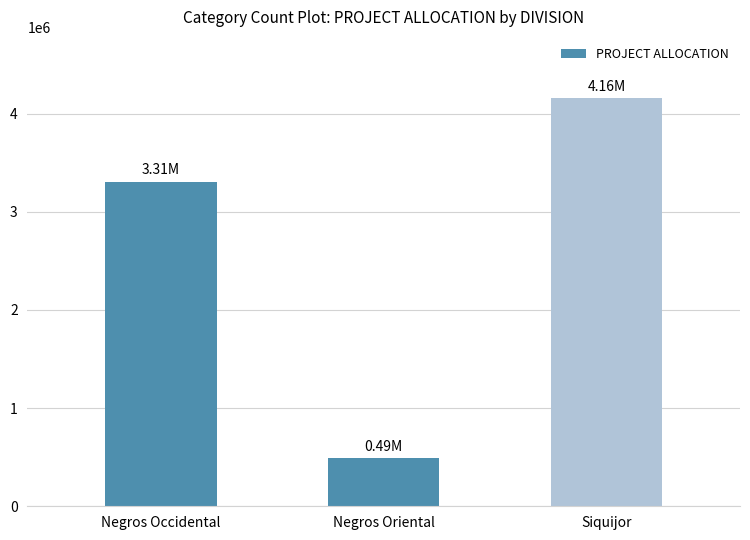

Between Siquijor and Negros Oriental, which is larger?

Siquijor